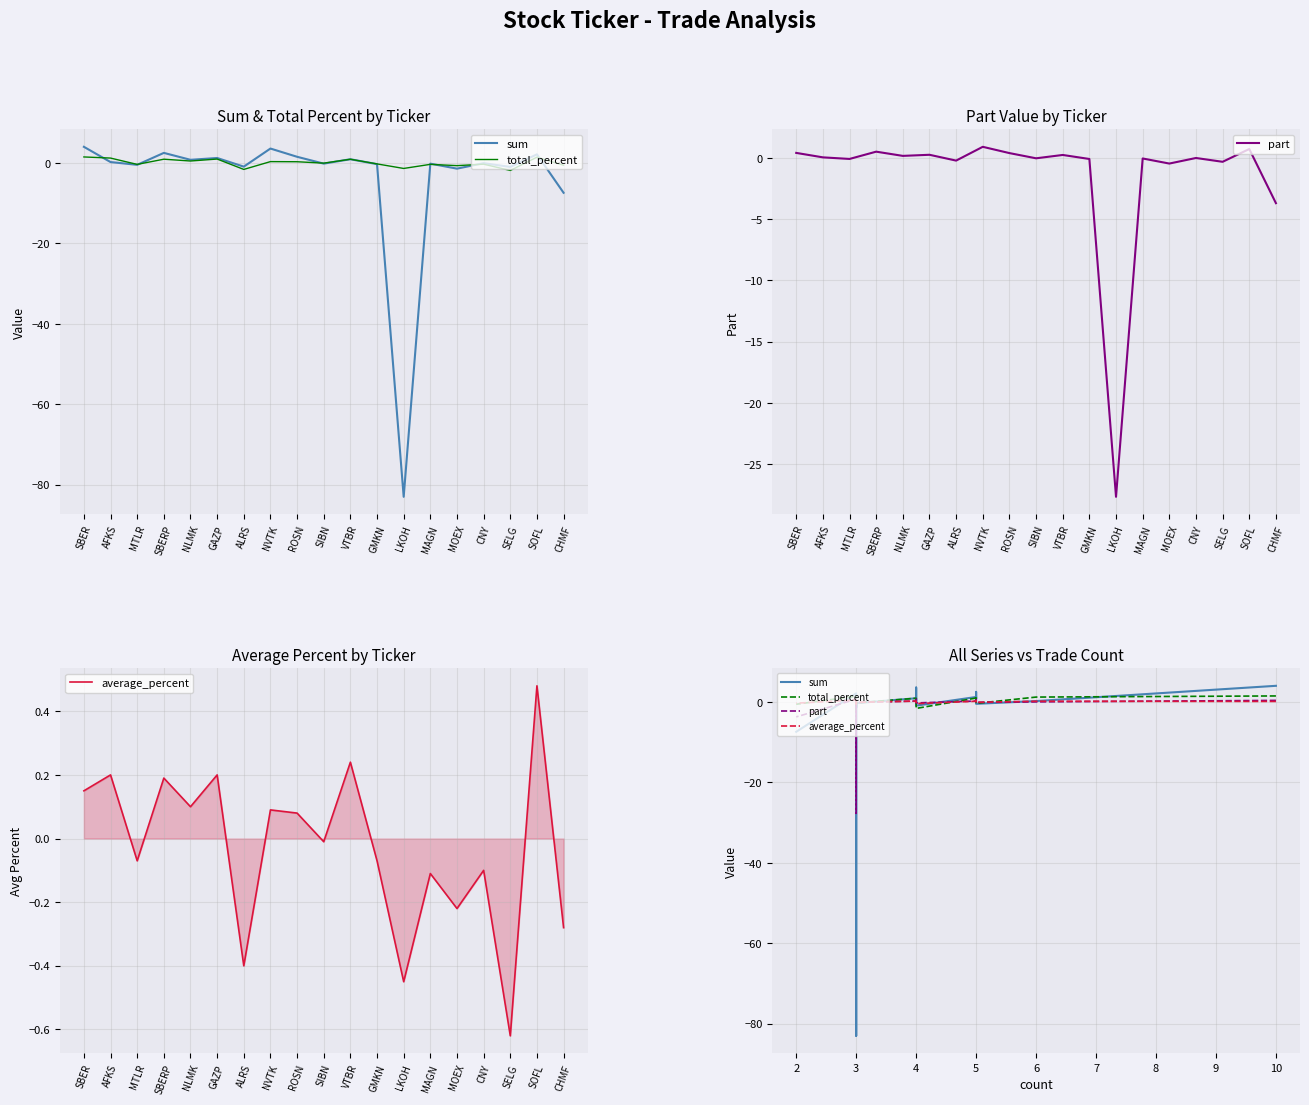

Rank the series at 3 from lowest to highest value.

sum, total_percent, part, average_percent